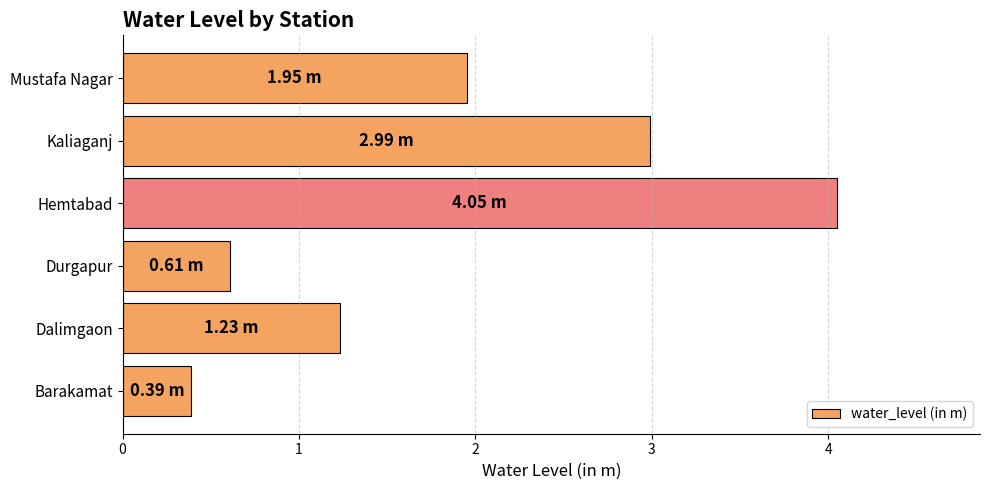

List the labels in order of value, smallest first.

Barakamat, Durgapur, Dalimgaon, Mustafa Nagar, Kaliaganj, Hemtabad